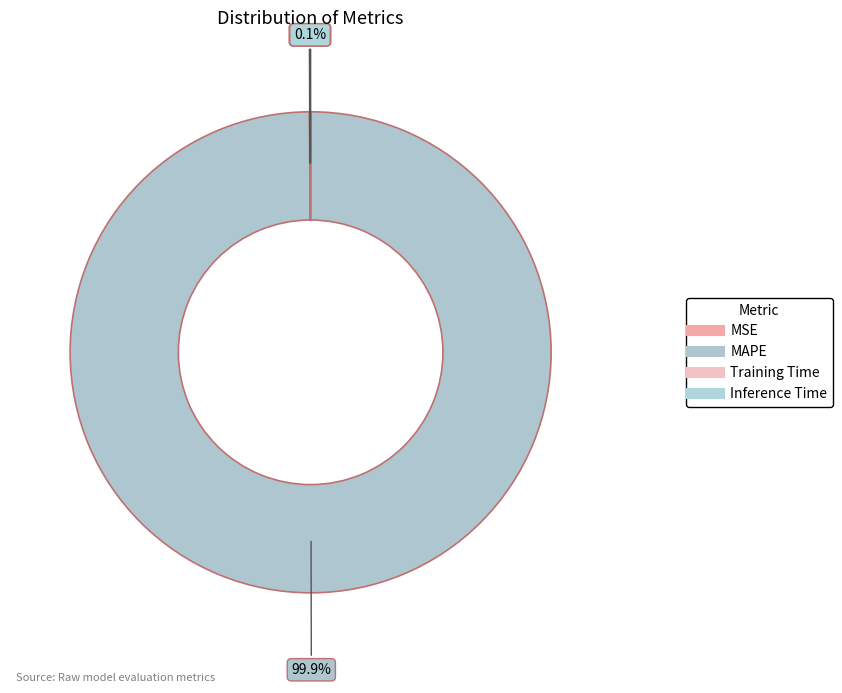

To the nearest percent, what is the difference between the largest and smallest slice percentages?

100%